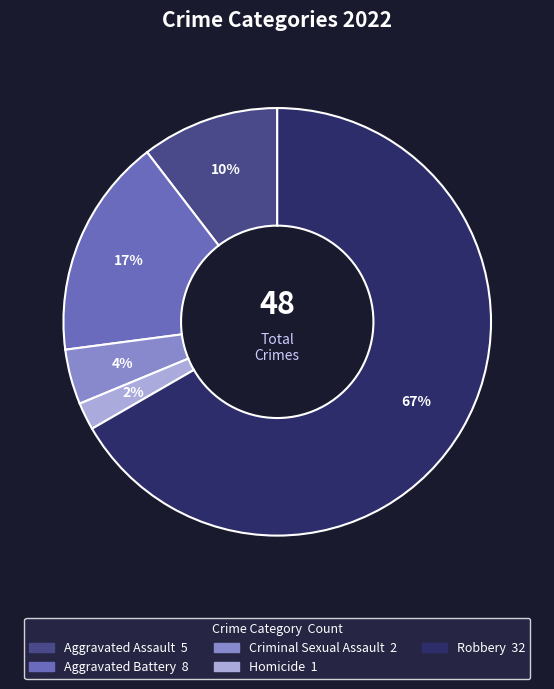

How many segments does this pie chart have?

5